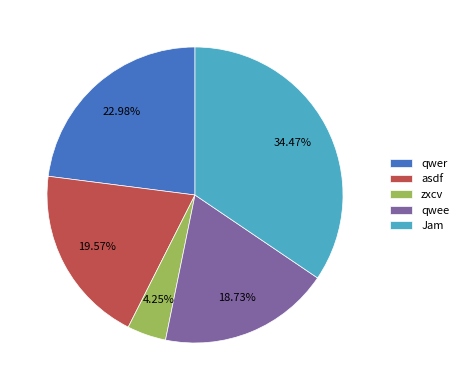

What percentage is the zxcv slice, to the nearest percent?

4%